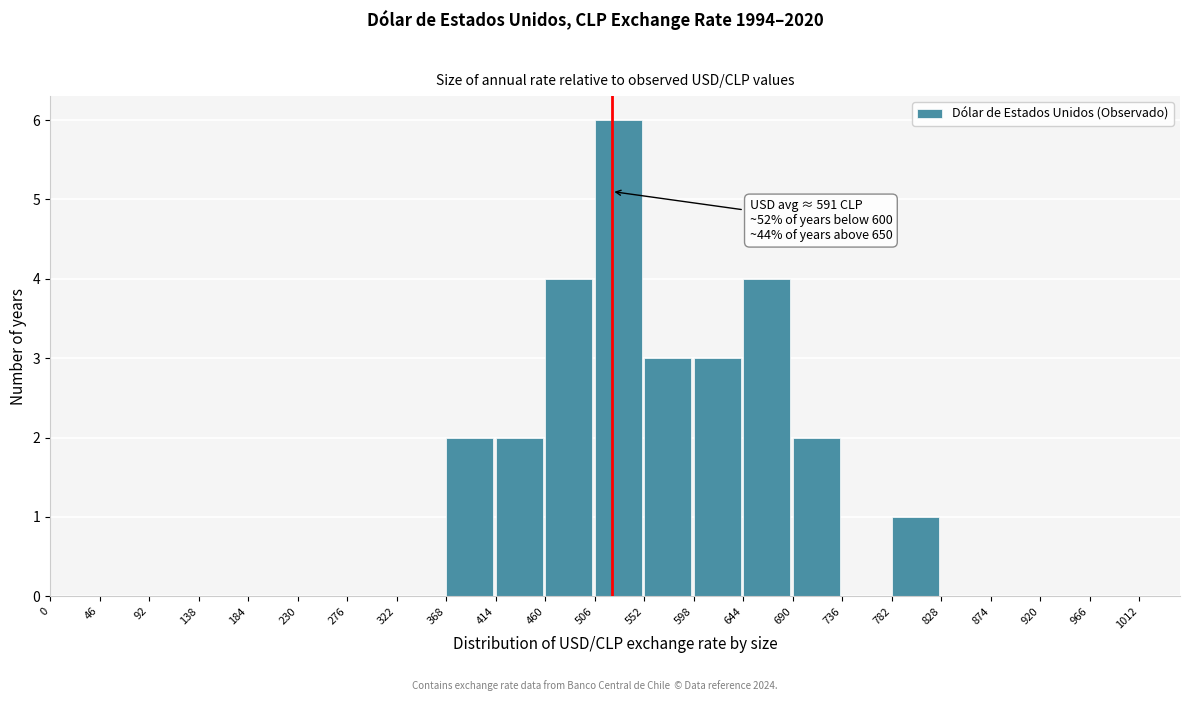

Which range on the x-axis has the tallest bar?

506 to 552